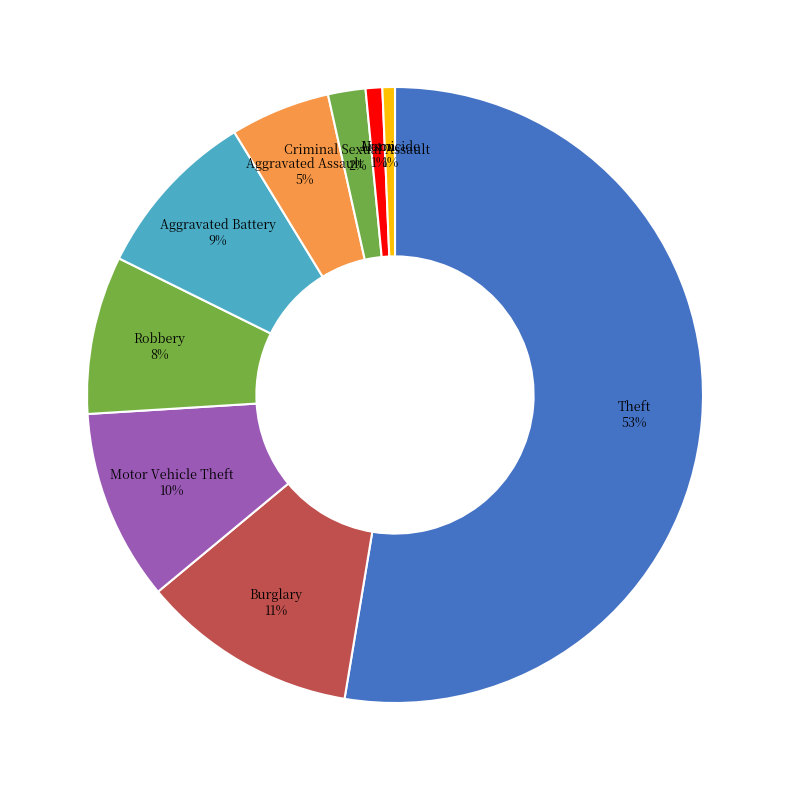

To the nearest percent, what is the combined percentage of Burglary and Criminal Sexual Assault?

13%